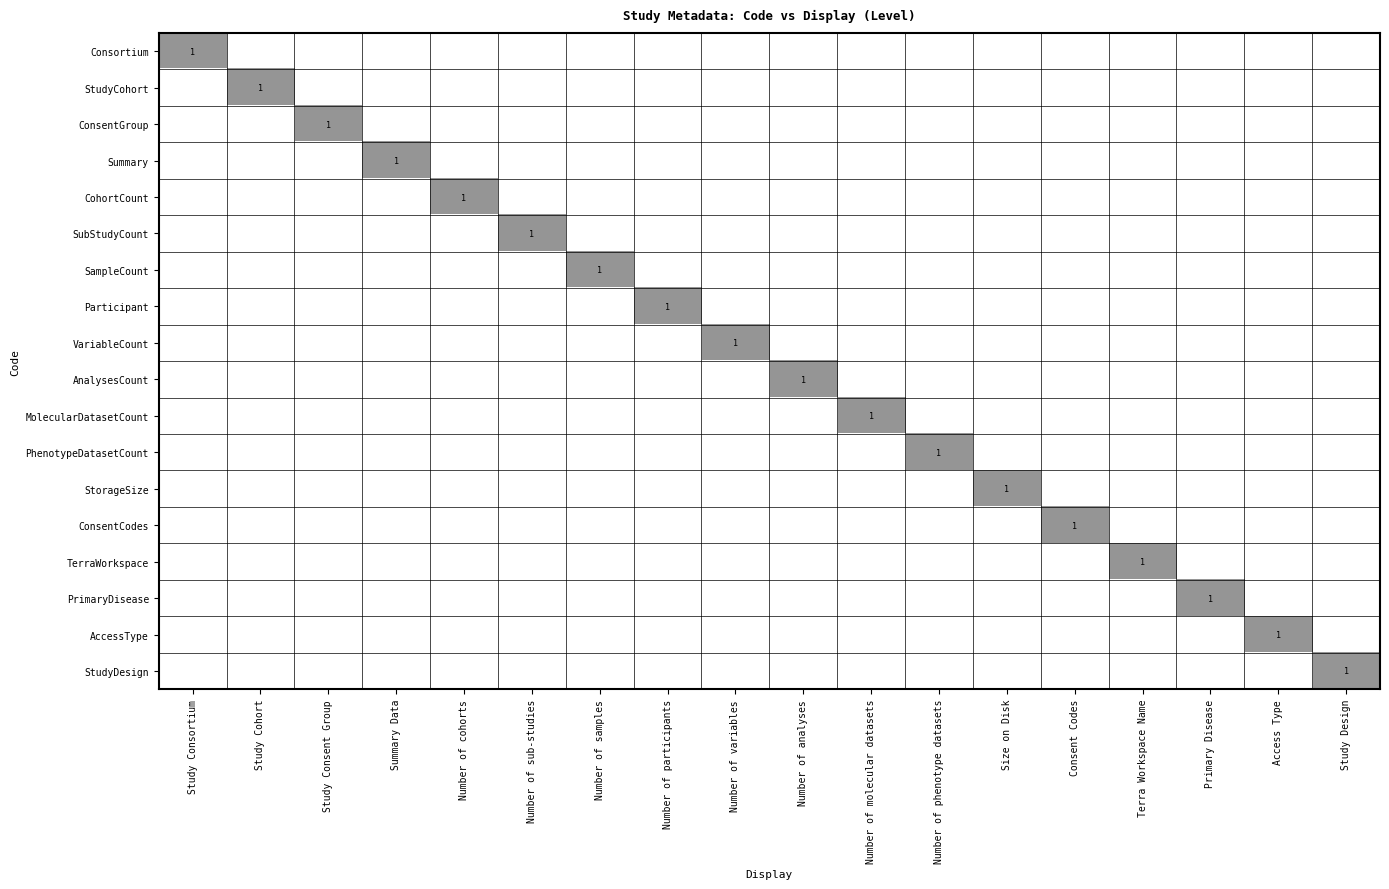

The value of ConsentCodes at Consent Codes is 0. True or false?

False